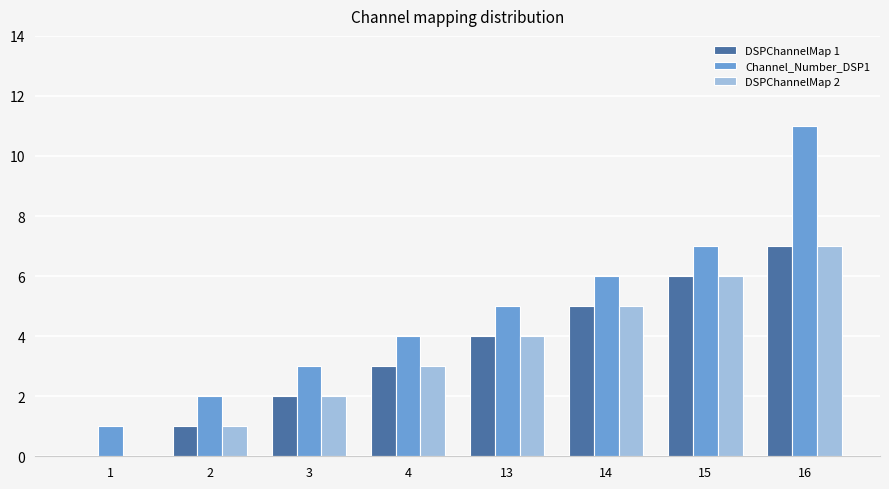

What is the difference between the DSPChannelMap 1 values at 4 and 15?

3